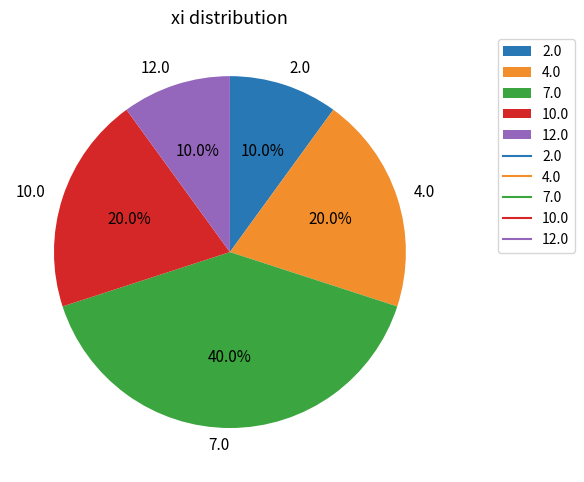

What percentage is the 4.0 slice, to the nearest percent?

20%